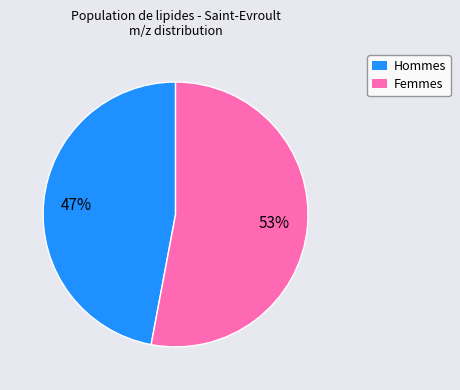

Does any single category account for the majority?

Yes